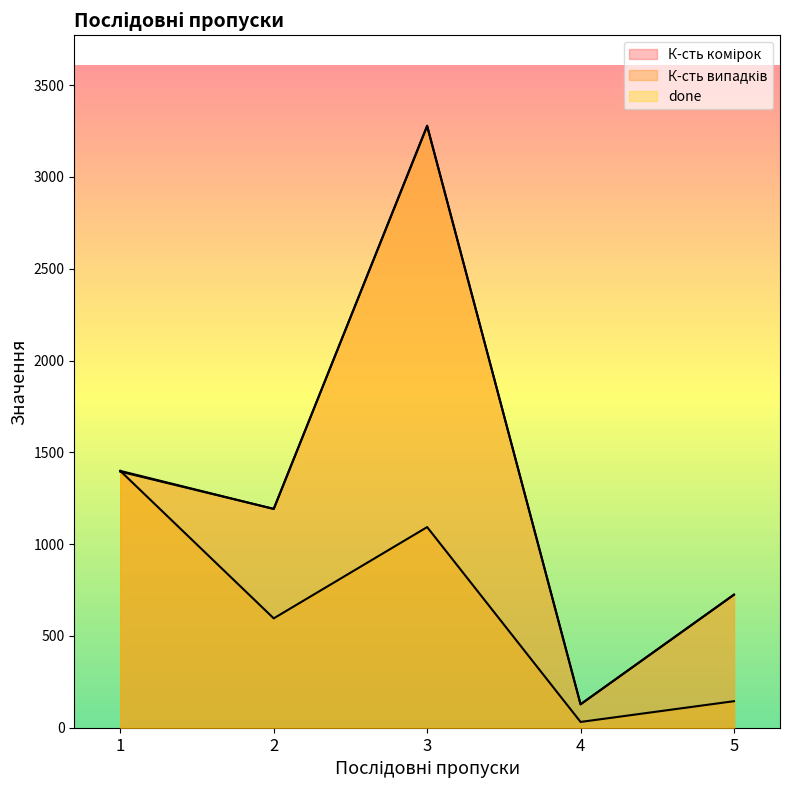

Reading left to right, transcribe all the data shown in this chart.

К-сть комірок: 1399	1192	3279	128	725
К-сть випадків: 1399	596	1093	32	145
done: 1395	1192	3276	128	725